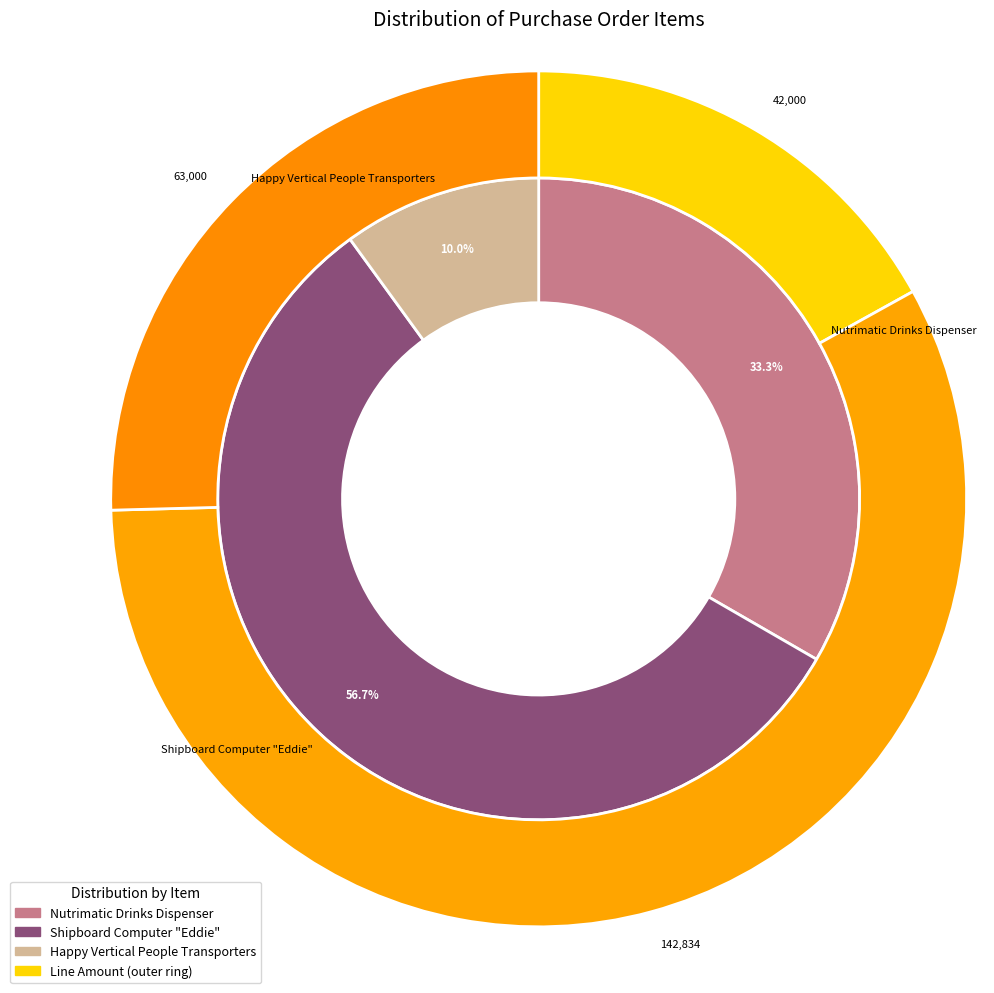

What is the smallest slice in the pie chart?

Happy Vertical People Transporters